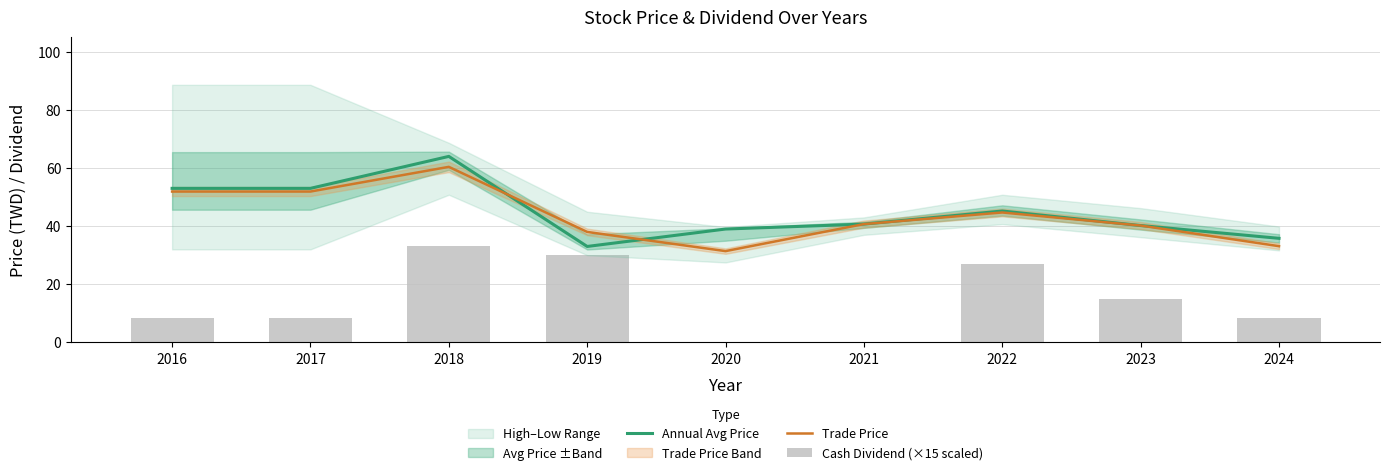

Reading left to right, what are all the values shown in this chart?

Annual Avg Price: 2016=53.0	2017=53.0	2018=64.0	2019=33.0	2020=39.0	2021=40.7	2022=45.2	2023=40.2	2024=35.8
Trade Price: 2016=51.9	2017=51.9	2018=60.4	2019=38.0	2020=31.4	2021=40.7	2022=44.7	2023=40.2	2024=33.1
Cash Dividend (×15 scaled): 2016=8.2	2017=8.2	2018=33.3	2019=30.0	2020=0.0	2021=0.0	2022=27.0	2023=15.0	2024=8.2